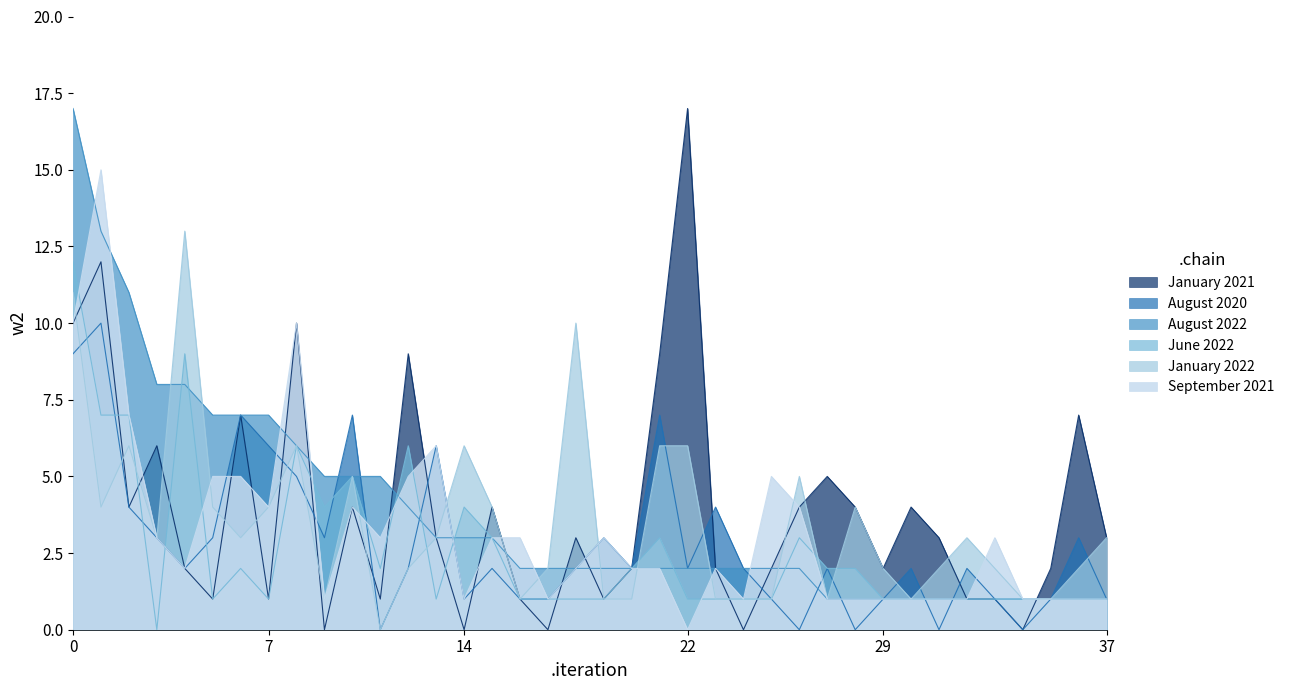

True or false: January 2022 and January 2021 cross at least once.

True